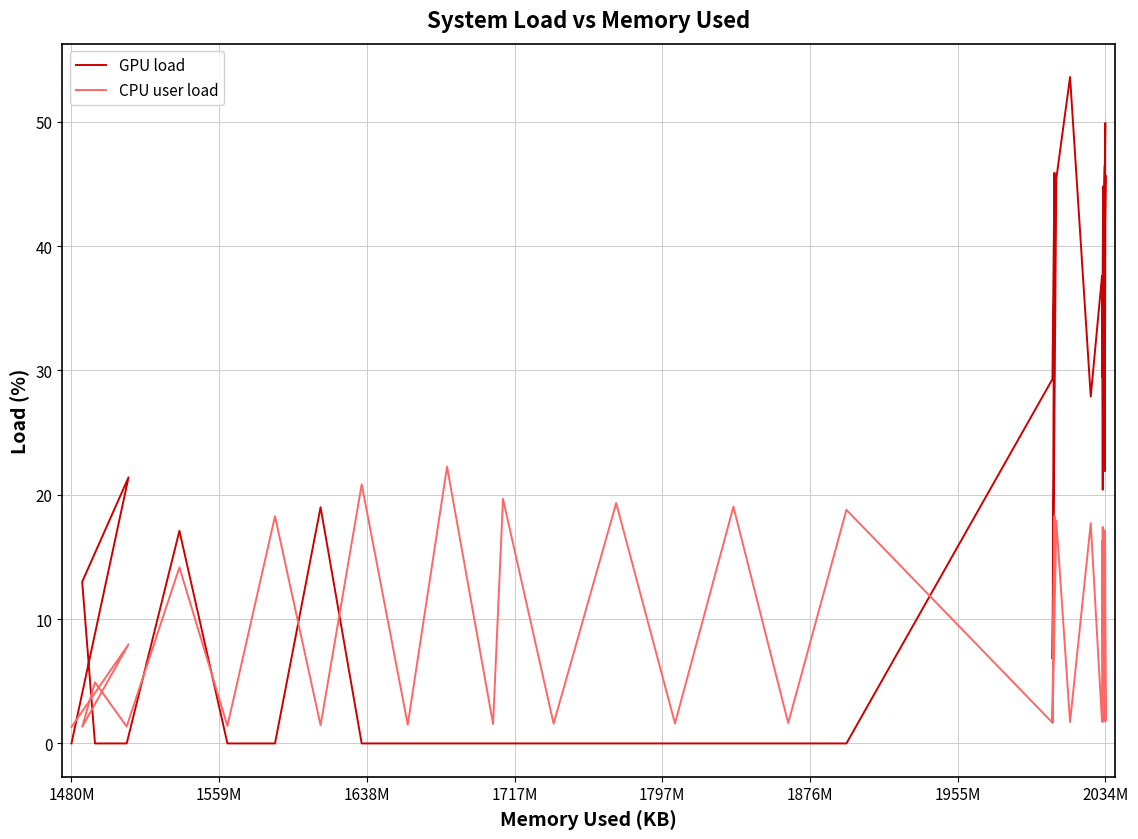

Reading left to right, list all the values displayed in this chart.

GPU load: 0.0	21.4	13.0	0.0	0.0	17.1	0.0	0.0	19.0	0.0	0.0	0.0	0.0	0.0	0.0	0.0	0.0	0.0	0.0	0.0	29.3	45.9	6.8	45.4	53.6	27.9	37.6	20.4	35.8	46.4	46.5	21.9	45.7	42.1	49.9	34.8	29.9	29.5	44.8	23.5
CPU user load: 1.3	8.0	1.3	4.9	1.4	14.2	1.4	18.3	1.5	20.8	1.5	22.3	1.6	19.7	1.6	19.3	1.6	19.0	1.6	18.8	1.7	18.3	1.7	17.9	1.7	17.7	1.7	17.4	1.8	17.1	1.8	16.9	1.8	16.6	1.8	16.4	1.8	16.3	1.9	16.2